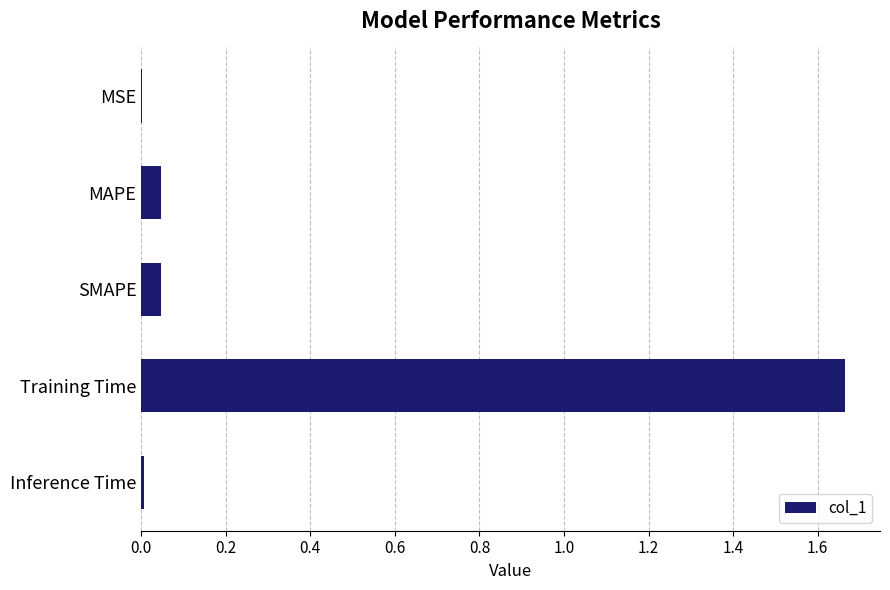

Which has a higher value, Training Time or SMAPE?

Training Time